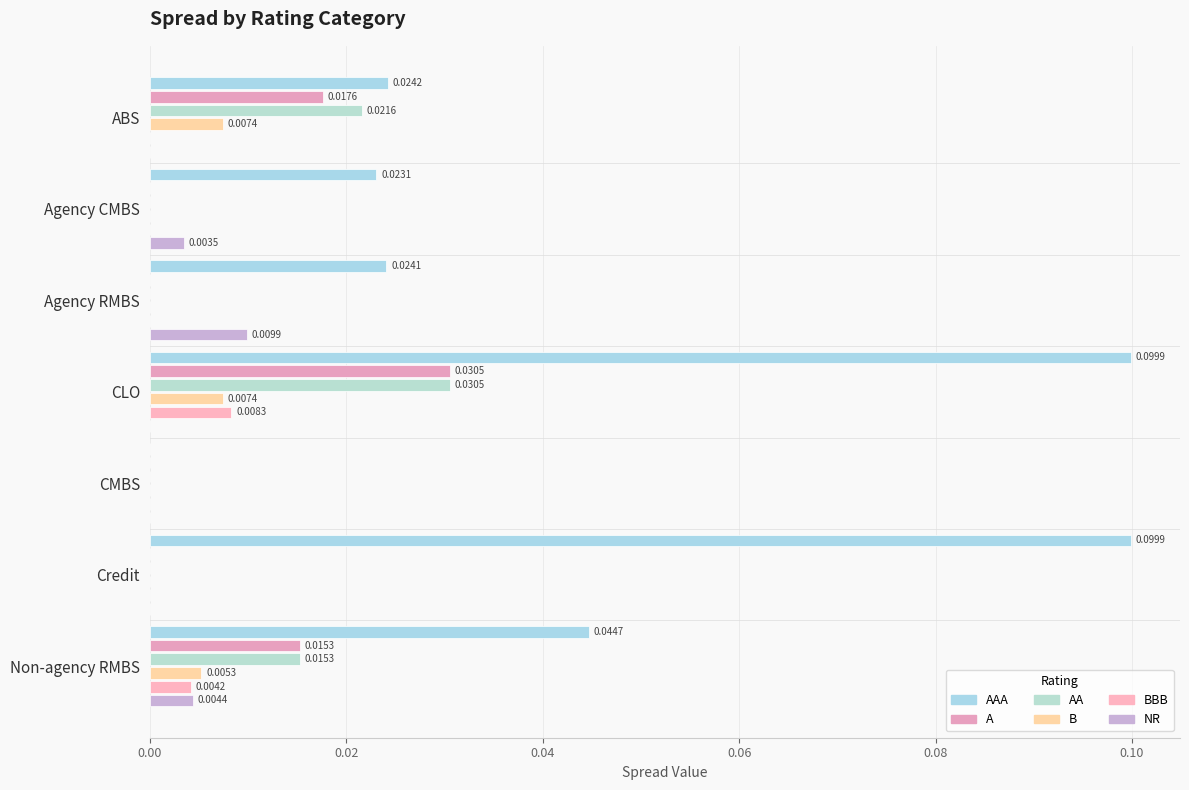

How many distinct data groups are displayed?

6